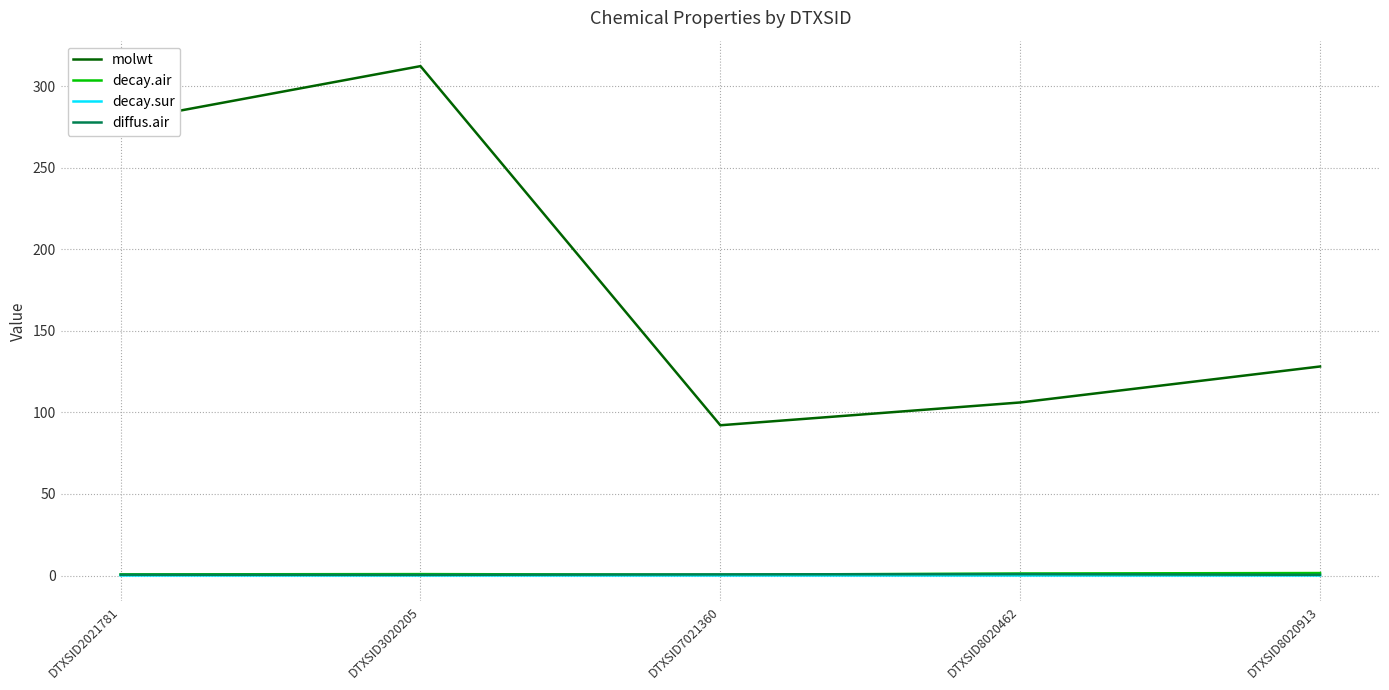

Does the chart display data point markers on the line(s)?

No